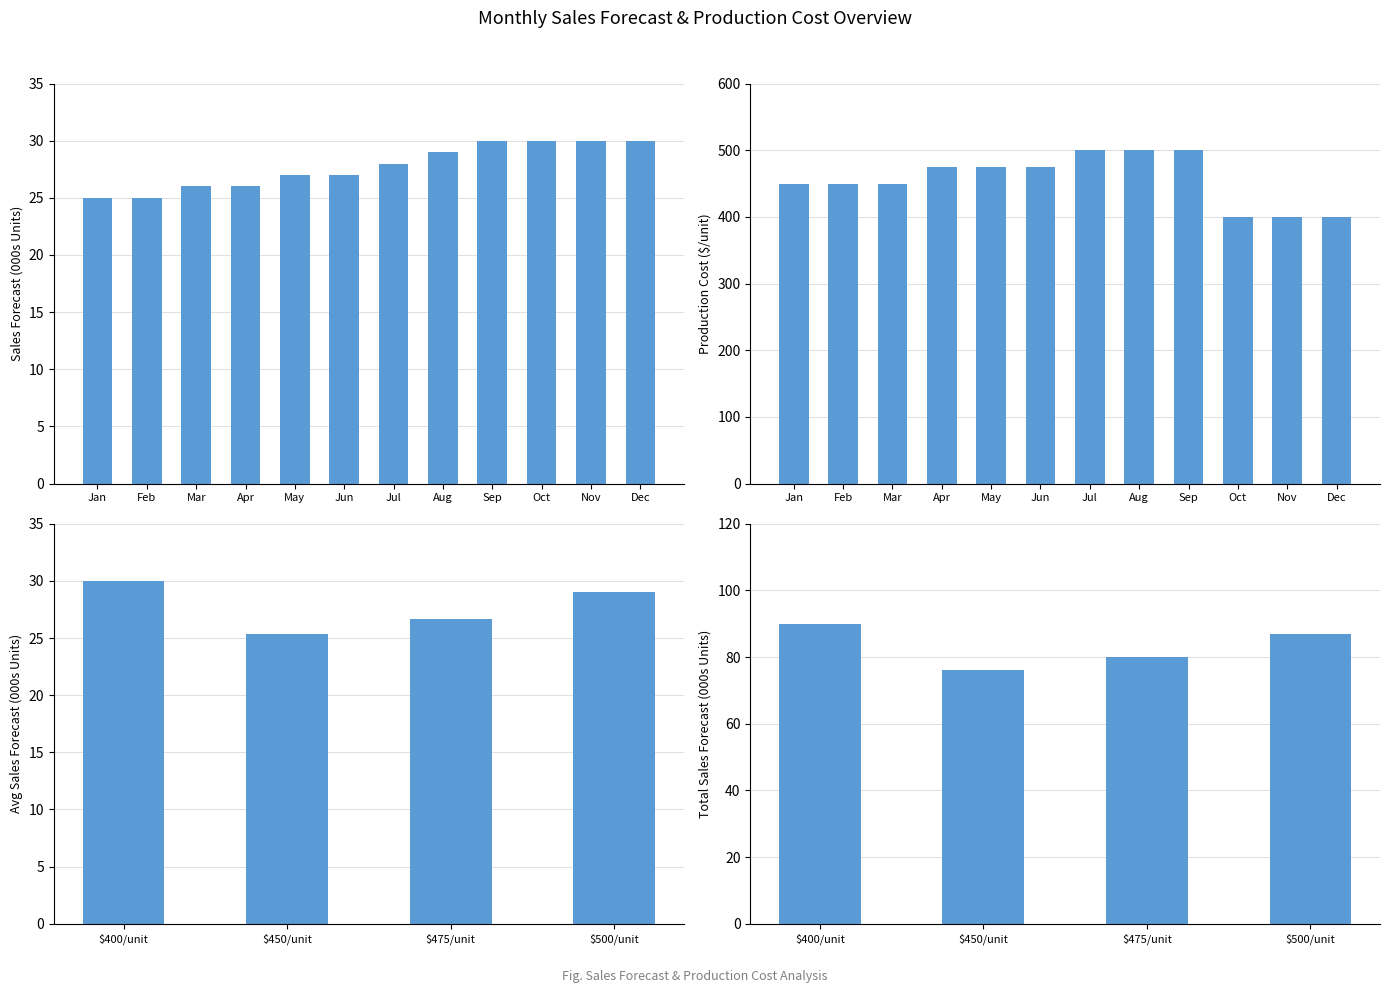

What is the average value?

28